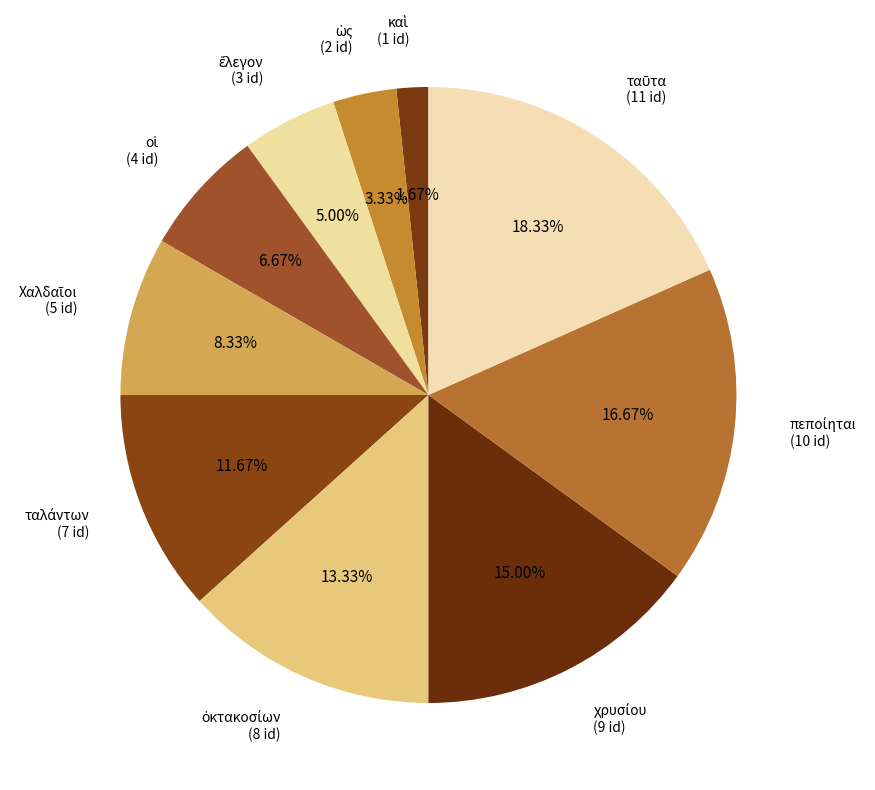

Count the number of slices in the pie.

10